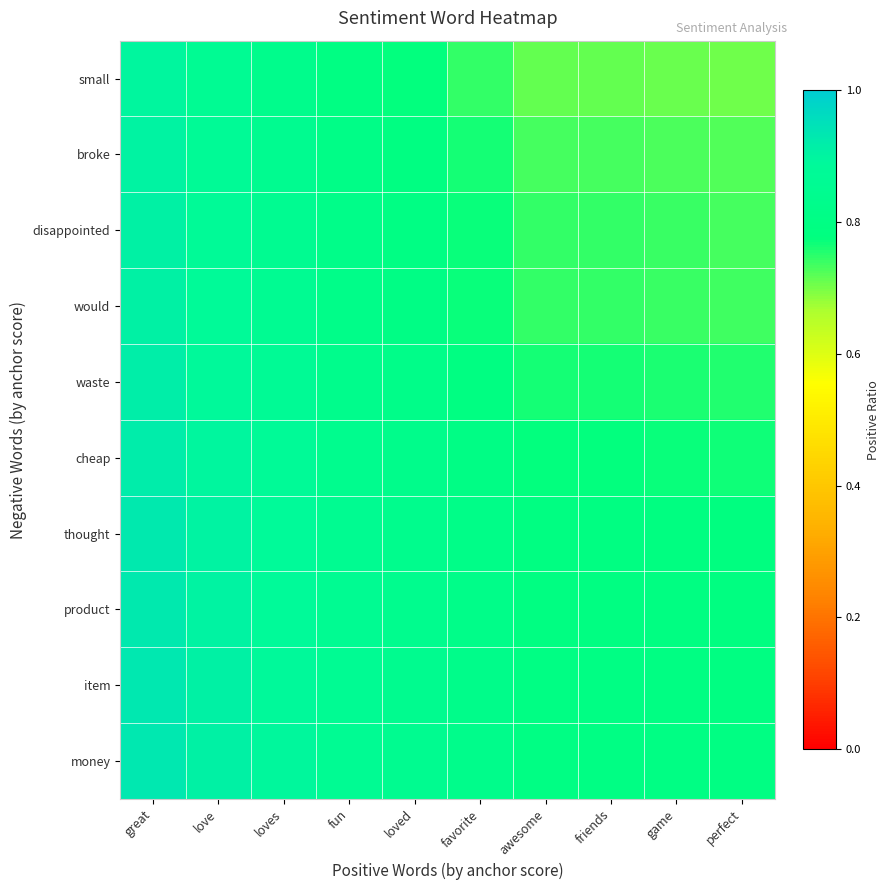

What is the spread (max minus min) of values at friends?

0.1